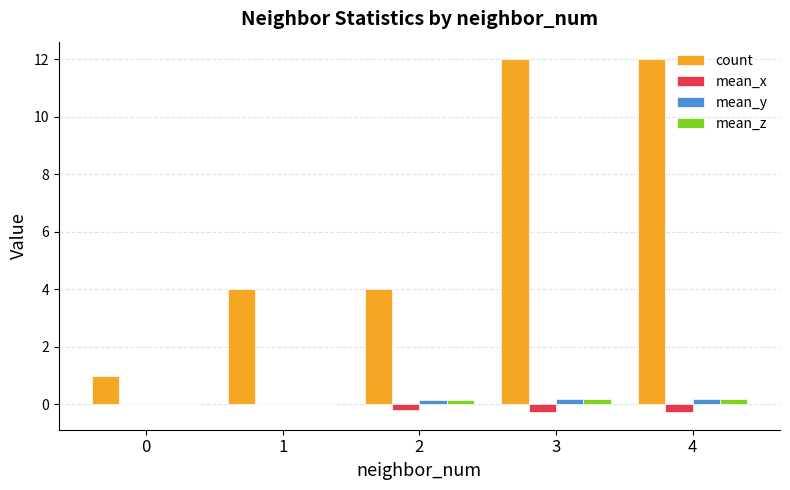

What is the sum of all mean_y values?

0.5